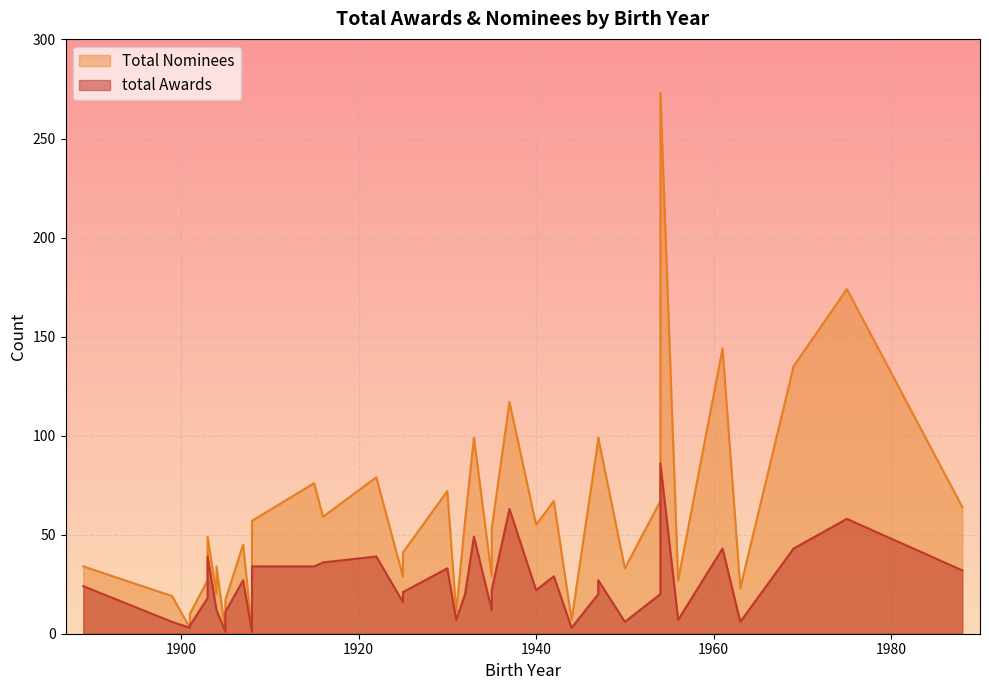

Is it true that total Awards equals 6 at 1950?

True